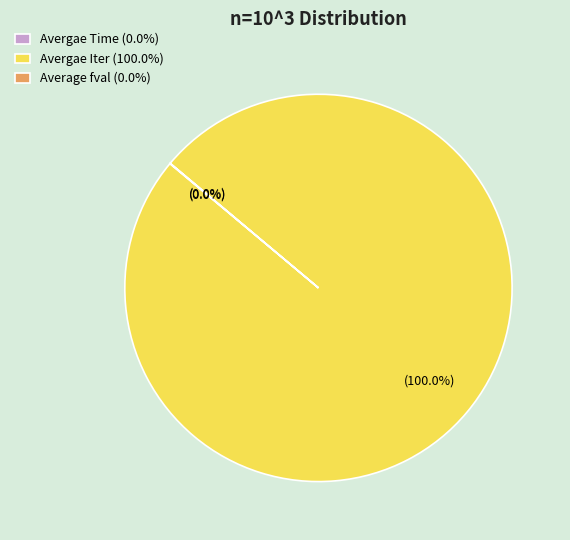

Is there a majority slice in this chart?

Yes